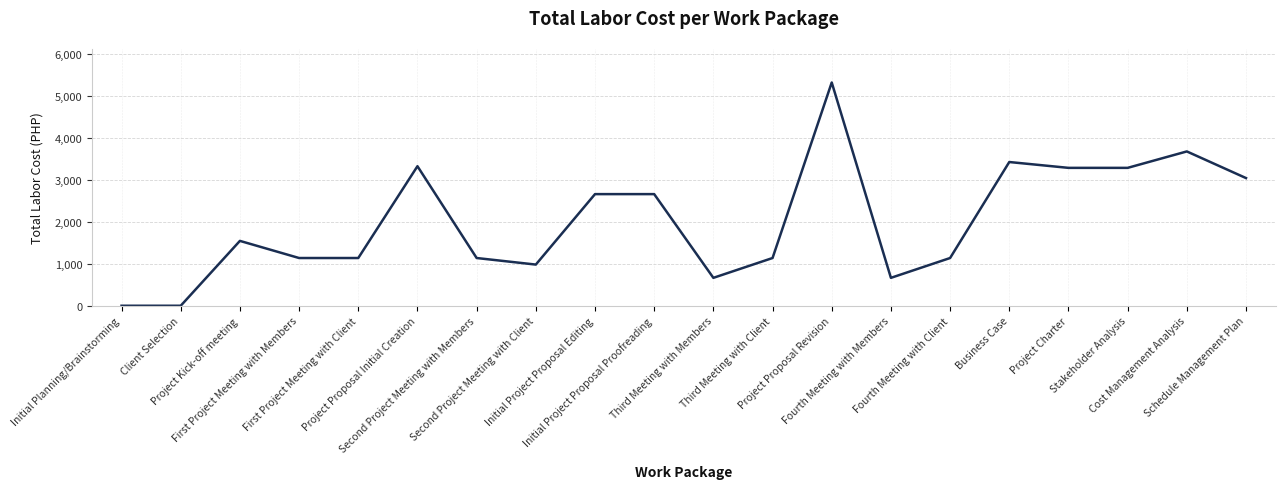

What is the sum of the values at Project Proposal Revision and Initial Project Proposal Proofreading?

7971.0